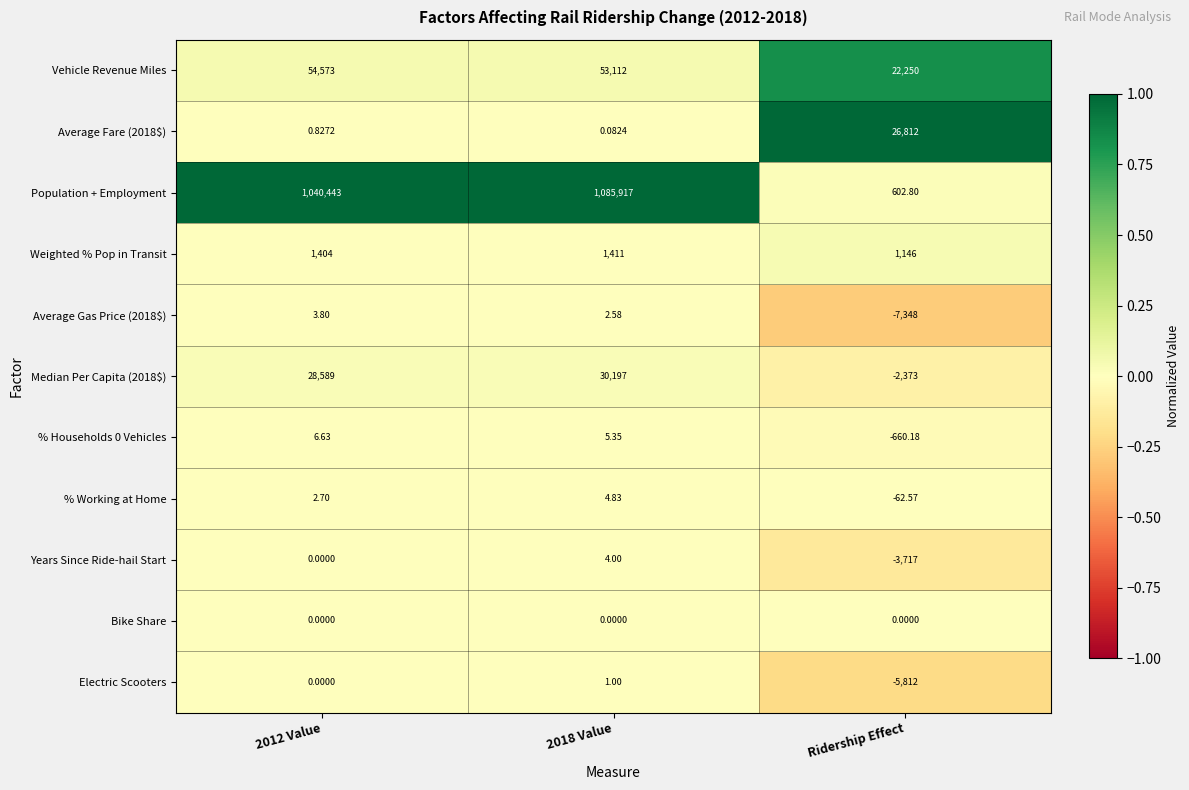

Between 2018 Value and Ridership Effect, which series saw the biggest shift?

Population + Employment